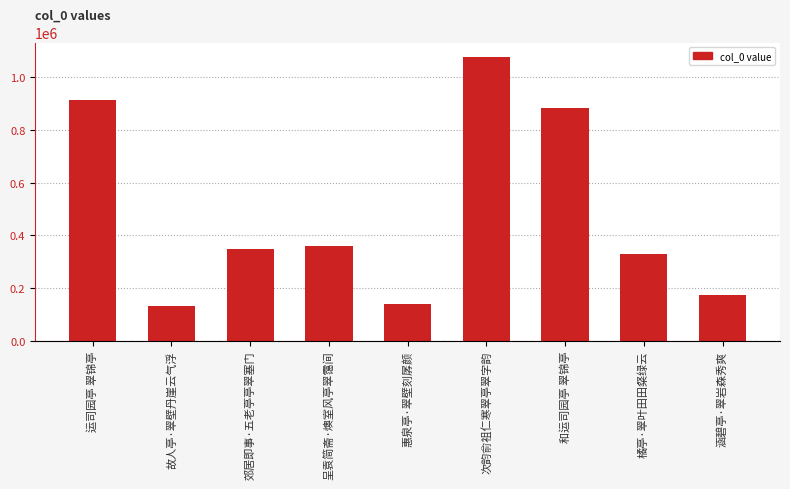

What is the change in value from 故人亭·翠壁丹崖云气浮 to 呈袁简斋·燠室风亭翠霭间?

+227705